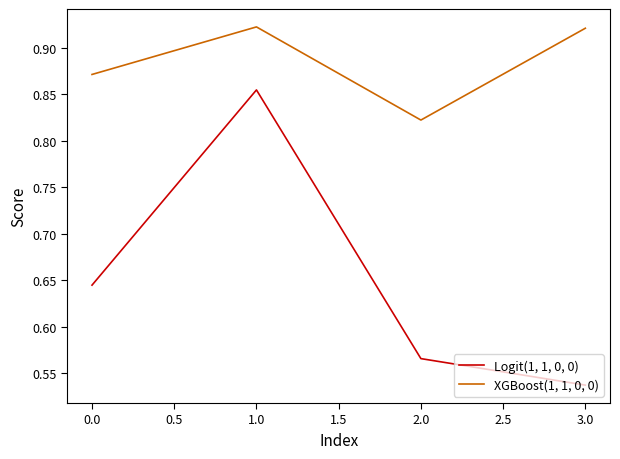

Rank the series by their average value, from lowest to highest.

Logit(1, 1, 0, 0), XGBoost(1, 1, 0, 0)